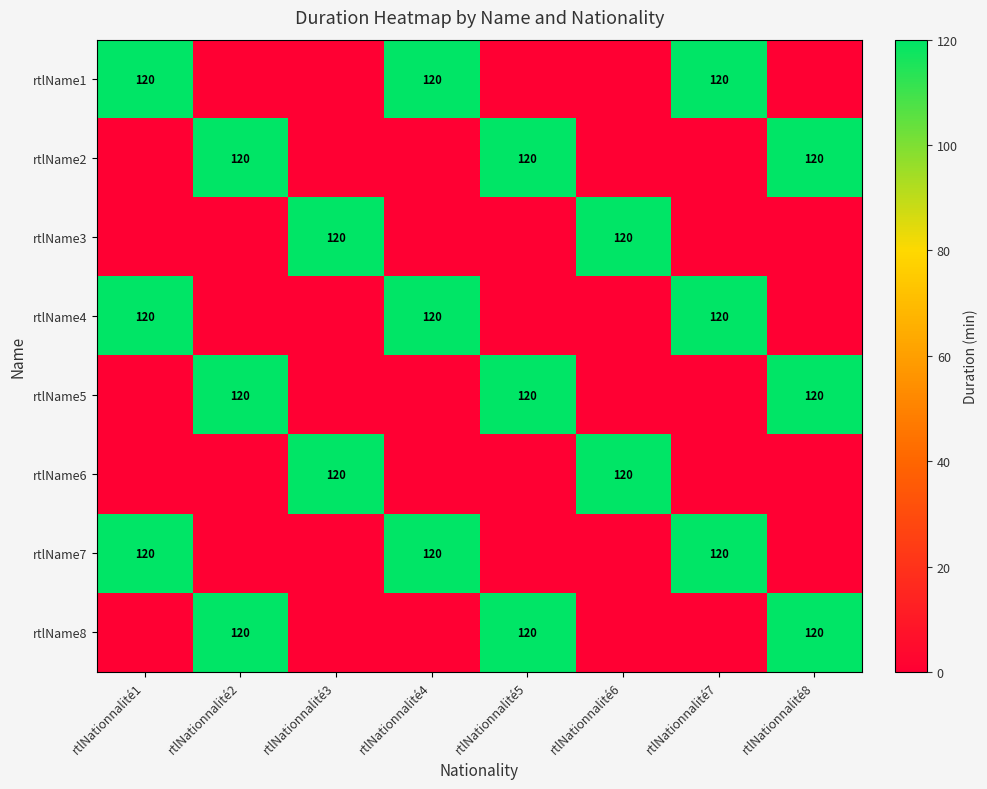

The value of rtlName6 at rtlNationnalité6 is 32. True or false?

False